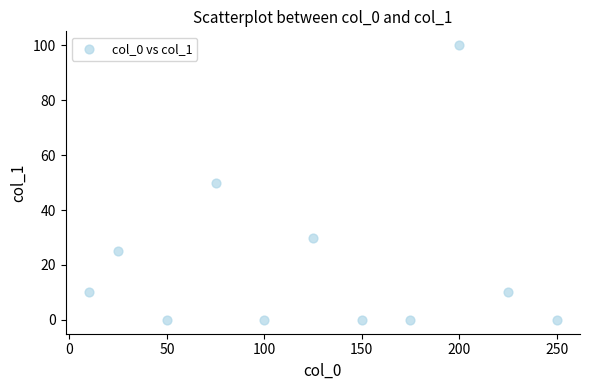

What is the average Y value?

20